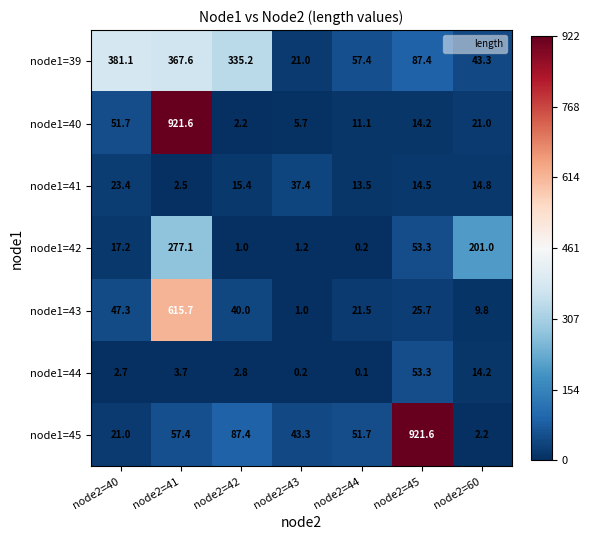

Rank the categories by node1=45 value from lowest to highest.

node2=60, node2=40, node2=43, node2=44, node2=41, node2=42, node2=45